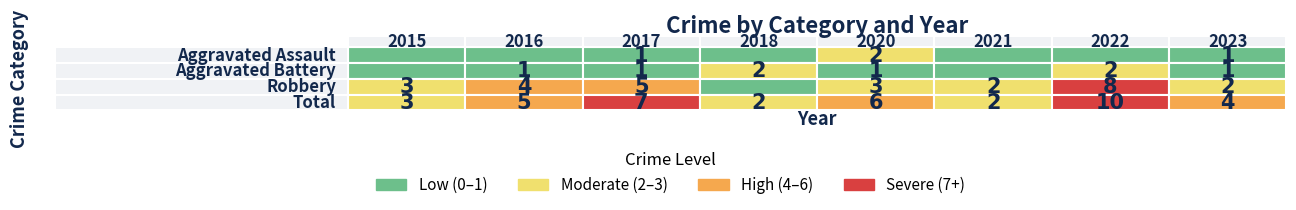

At which label does Robbery reach its minimum?

2018